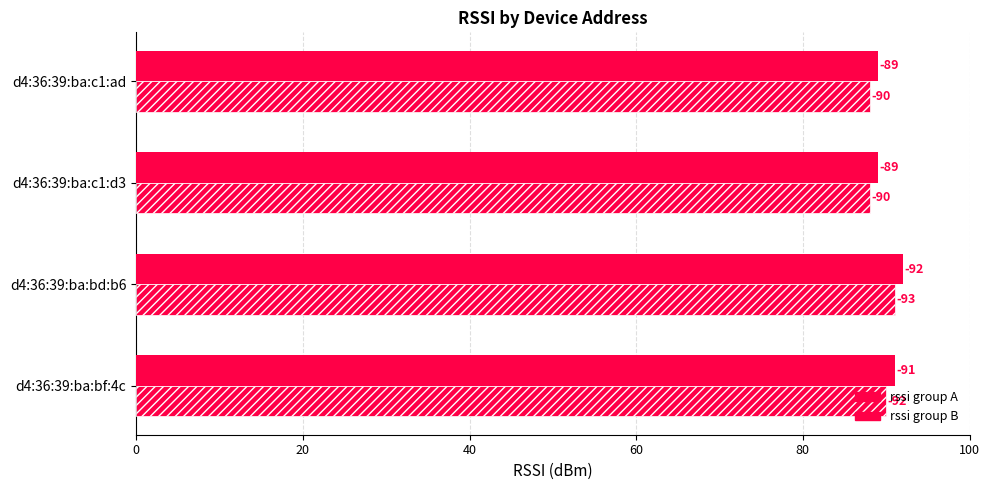

How many bars are there in each group?

2